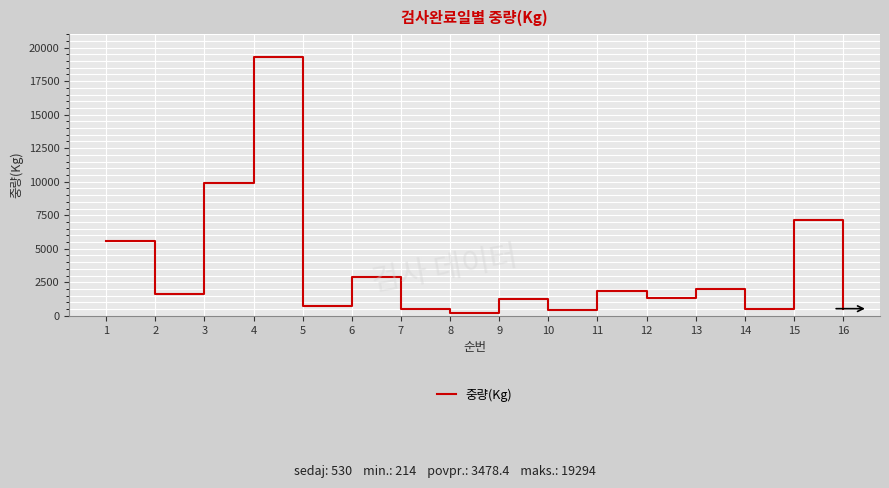

What is the ratio of the value at 12 to the value at 14?

2.8